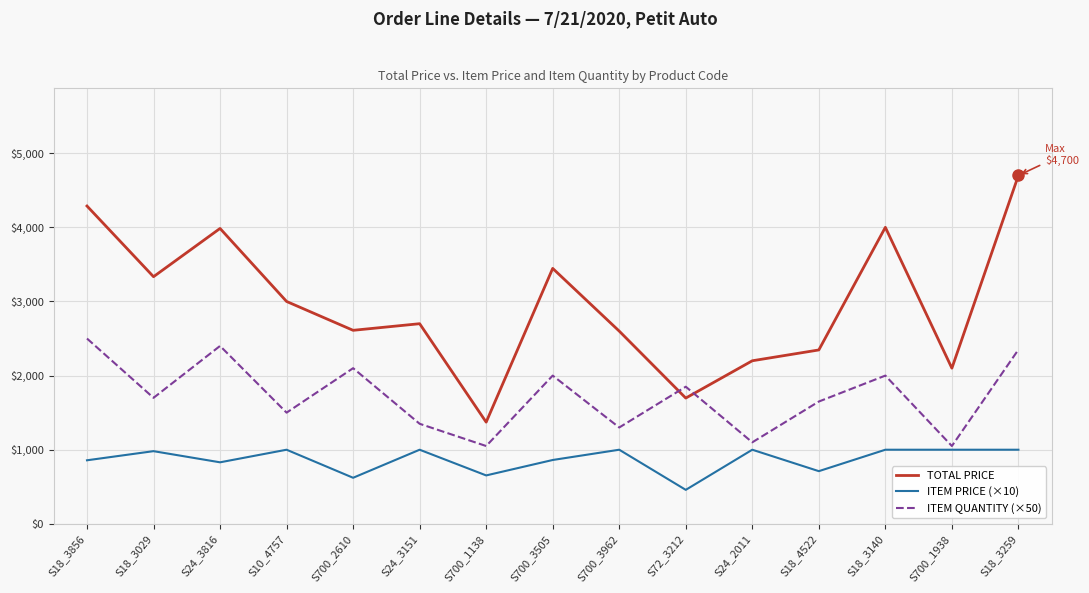

True or false: ITEM PRICE (×10) and TOTAL PRICE cross at least once.

False